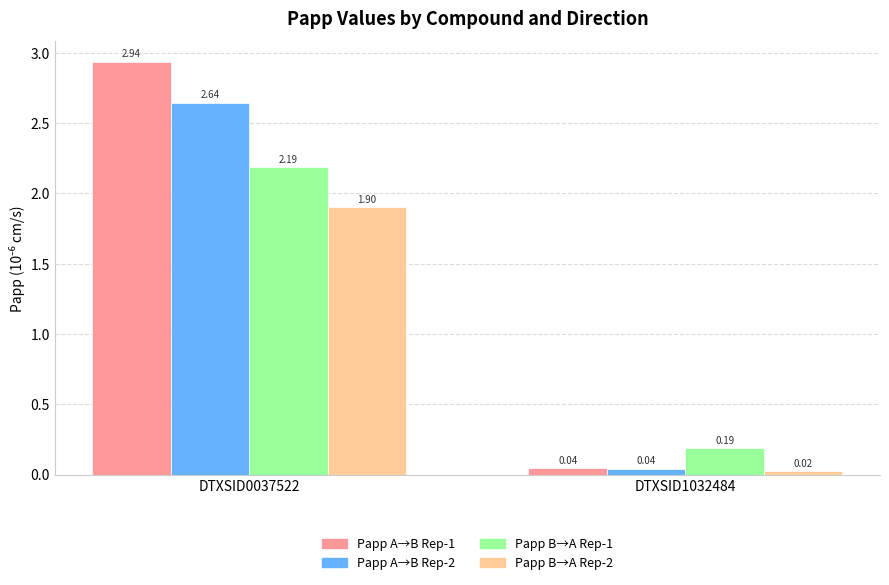

Which series has the largest total across all categories?

Papp A→B Rep-1